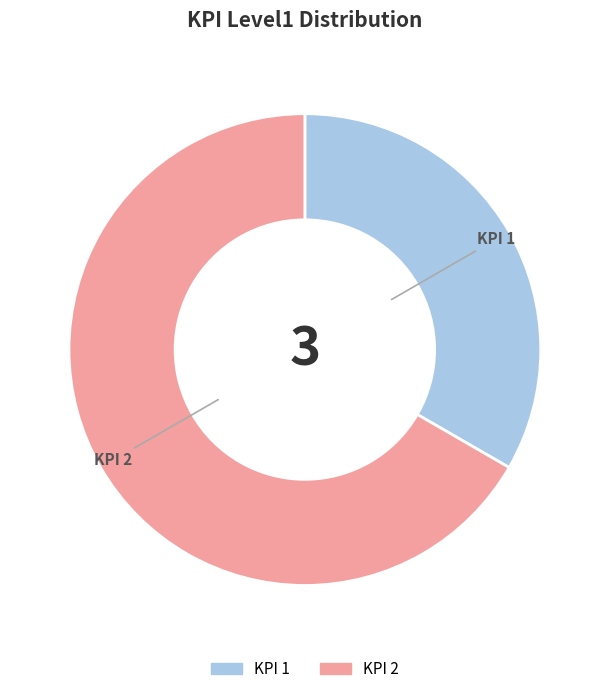

Does any single category account for the majority?

Yes